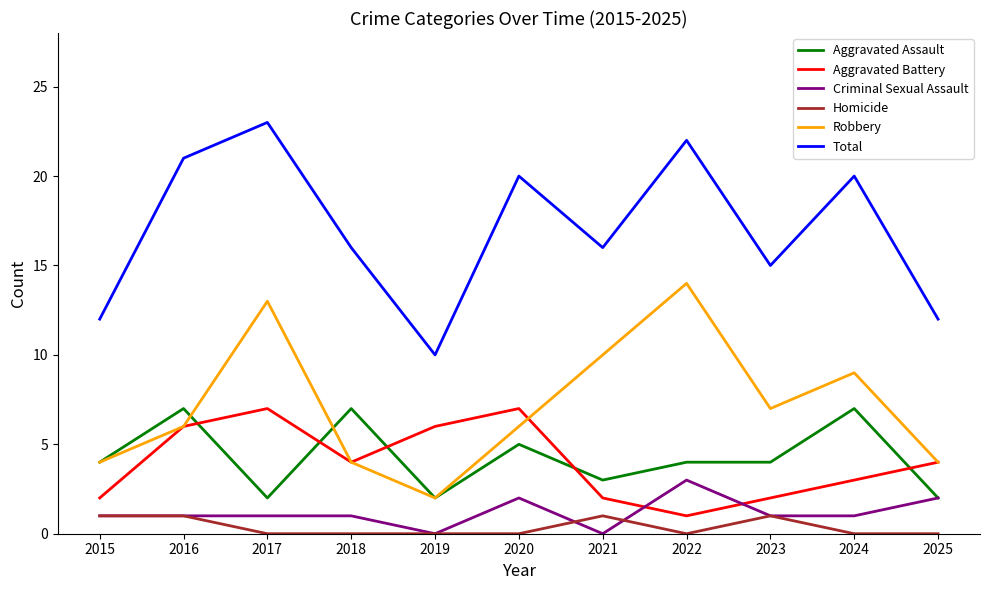

Reading left to right, list all the values displayed in this chart.

Aggravated Assault: 2015=4	2016=7	2017=2	2018=7	2019=2	2020=5	2021=3	2022=4	2023=4	2024=7	2025=2
Aggravated Battery: 2015=2	2016=6	2017=7	2018=4	2019=6	2020=7	2021=2	2022=1	2023=2	2024=3	2025=4
Criminal Sexual Assault: 2015=1	2016=1	2017=1	2018=1	2019=0	2020=2	2021=0	2022=3	2023=1	2024=1	2025=2
Homicide: 2015=1	2016=1	2017=0	2018=0	2019=0	2020=0	2021=1	2022=0	2023=1	2024=0	2025=0
Robbery: 2015=4	2016=6	2017=13	2018=4	2019=2	2020=6	2021=10	2022=14	2023=7	2024=9	2025=4
Total: 2015=12	2016=21	2017=23	2018=16	2019=10	2020=20	2021=16	2022=22	2023=15	2024=20	2025=12